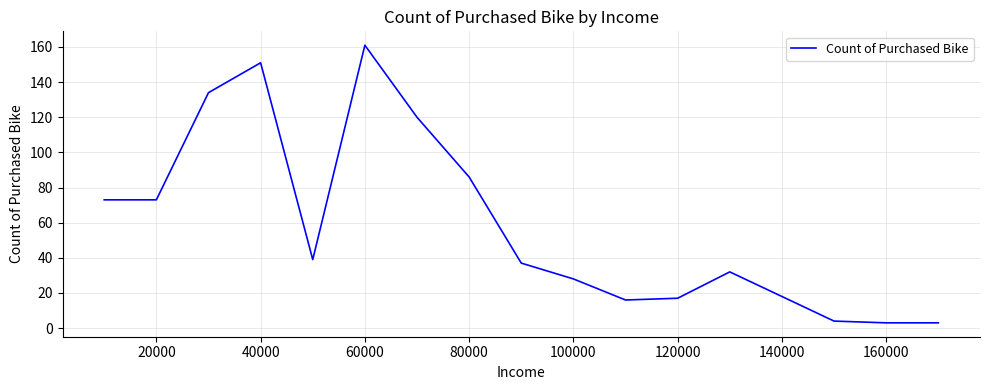

What is the maximum value shown in the chart?

161